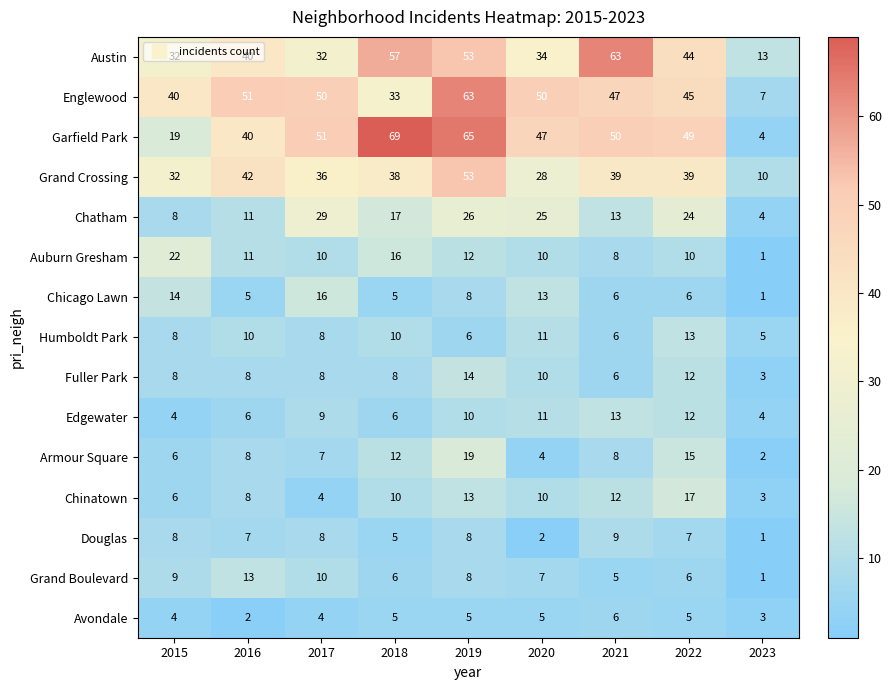

What is the spread (max minus min) of values at 2016?

49